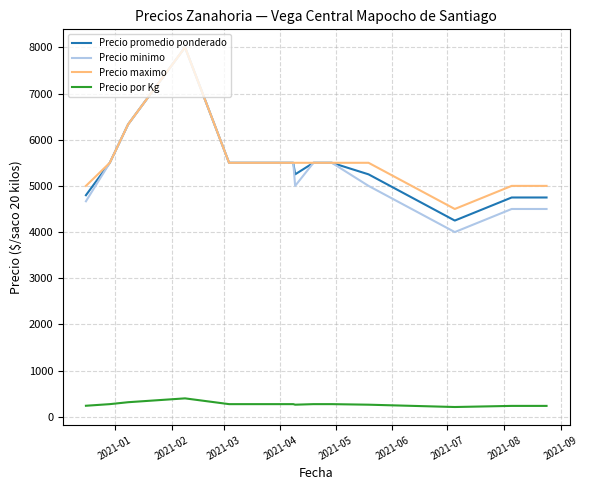

Which series has the largest range (max minus min)?

Precio minimo